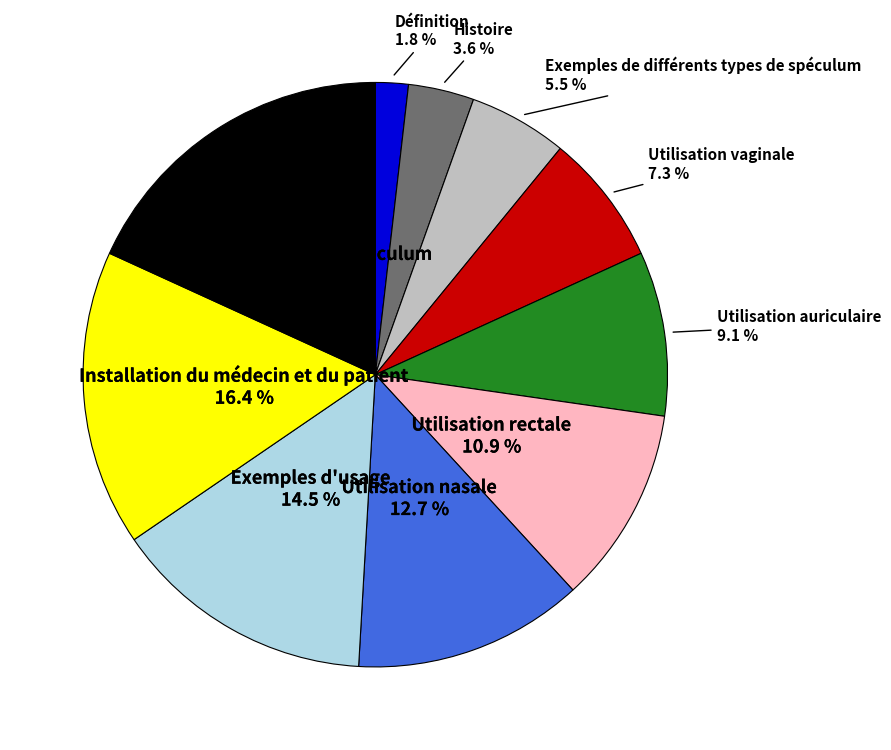

Is there any slice that represents more than half of the pie?

No